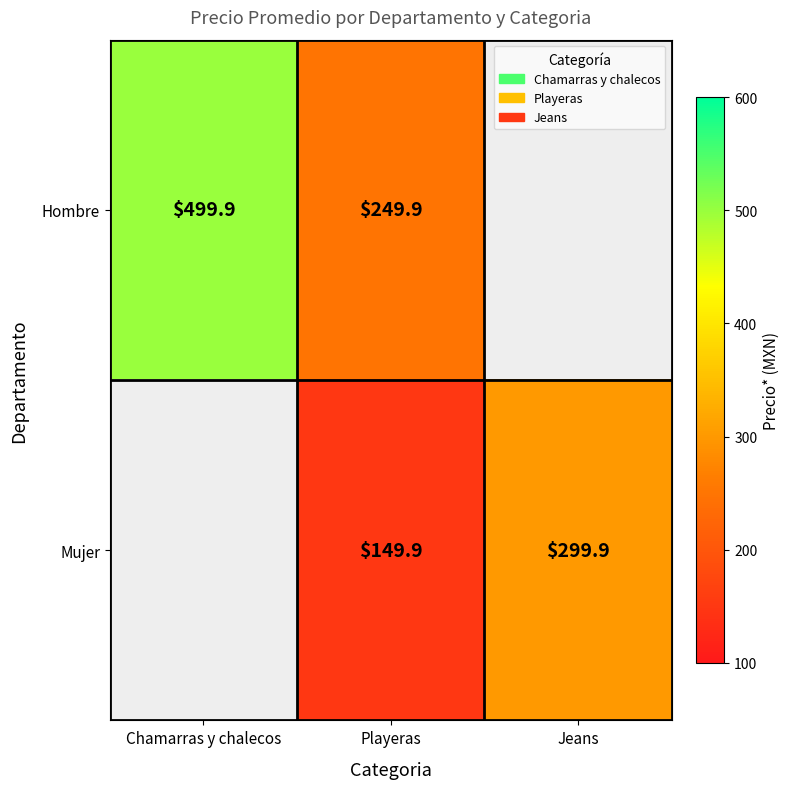

True or false: Hombre has a value of 332.4 at Playeras.

False